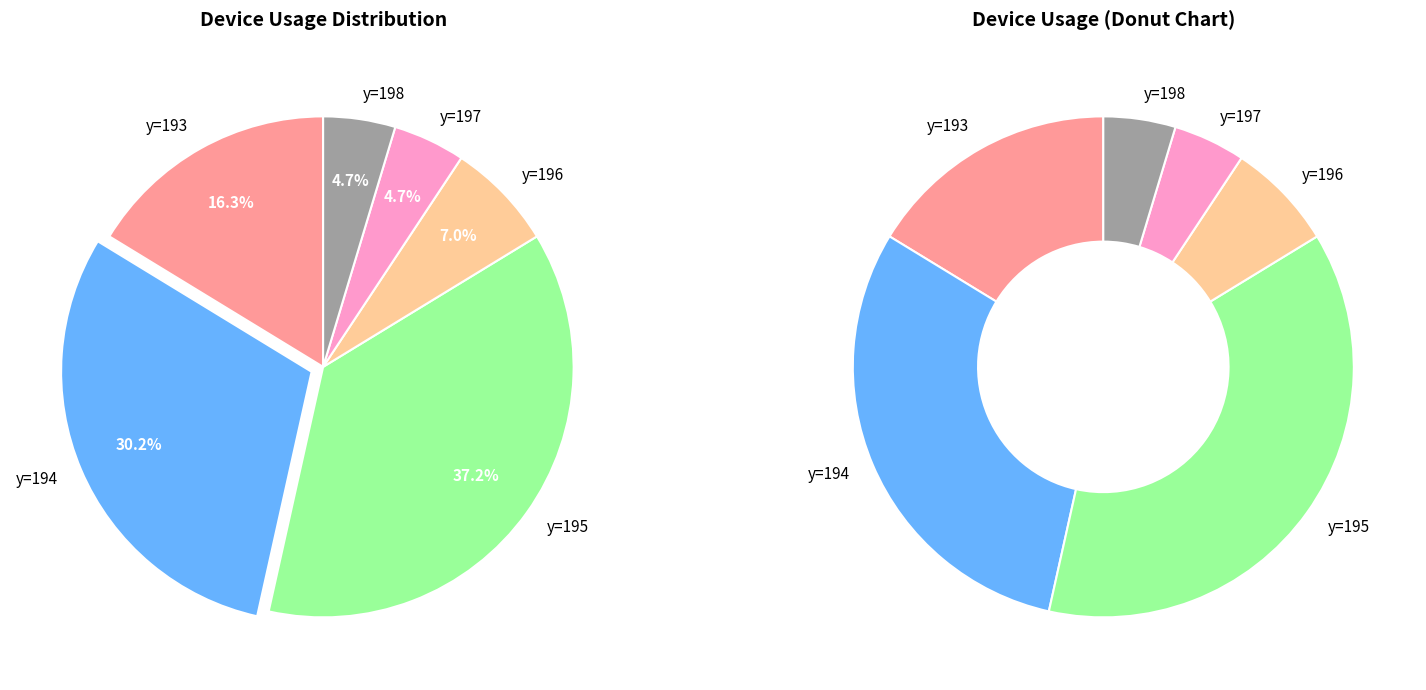

Is the sum of y=198 and y=195 greater than half?

No